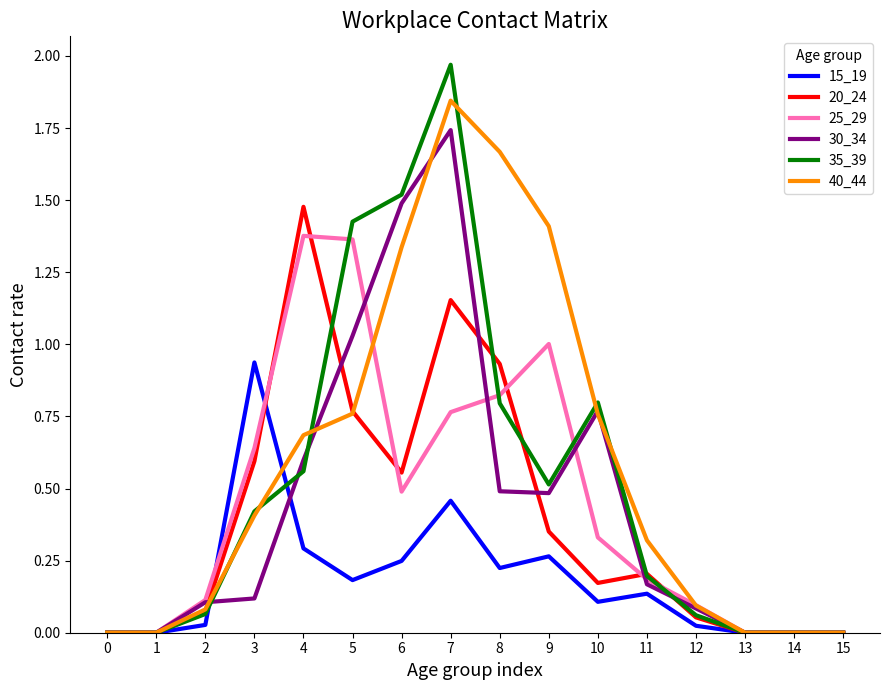

List the series in order of their peak value, lowest first.

15_19, 25_29, 20_24, 30_34, 40_44, 35_39